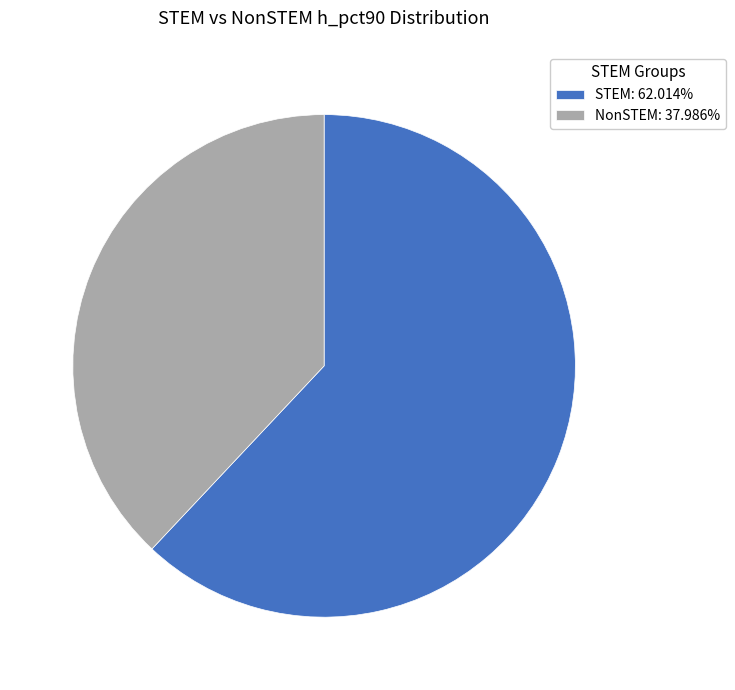

The STEM slice represents 62% of the pie. True or false?

True